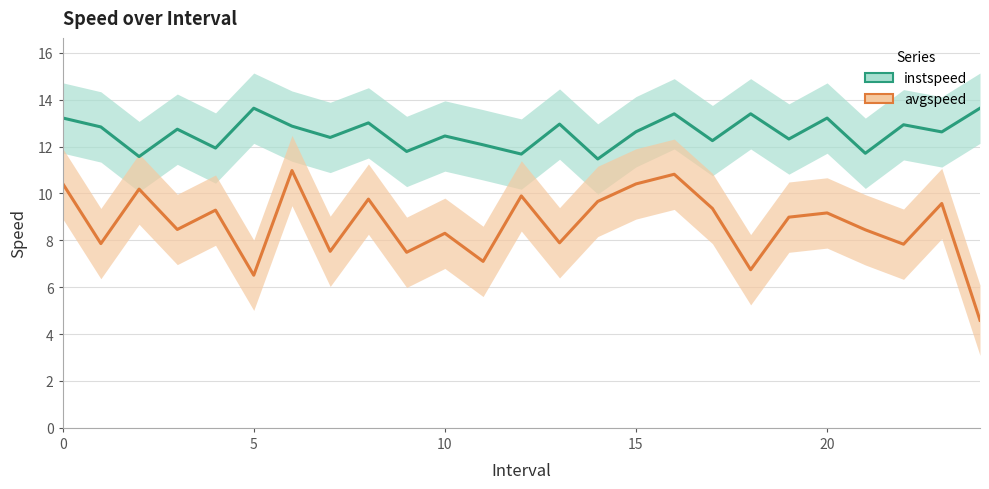

True or false: avgspeed and instspeed cross at least once.

False